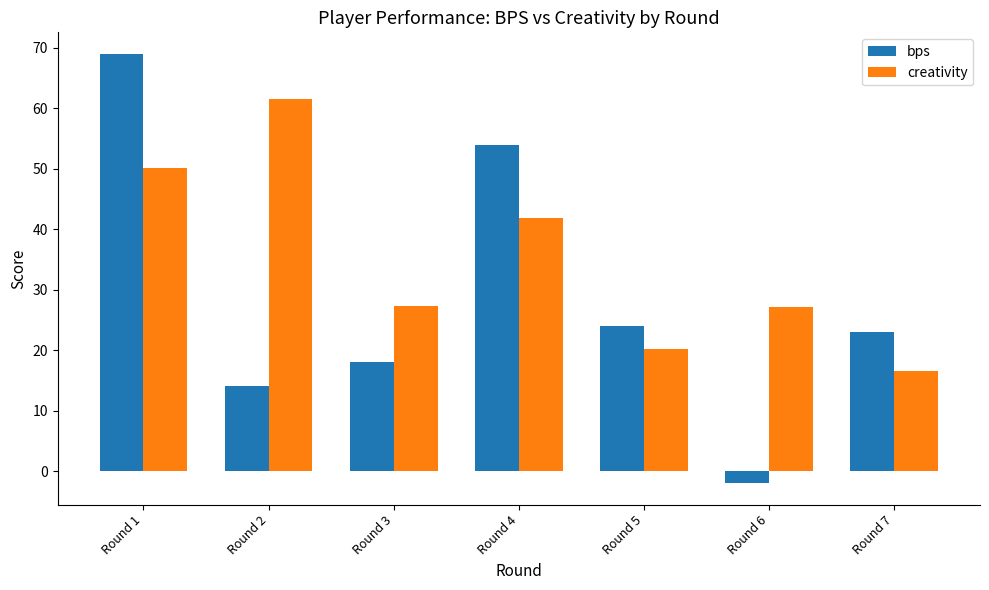

Which series has the widest spread of values?

bps